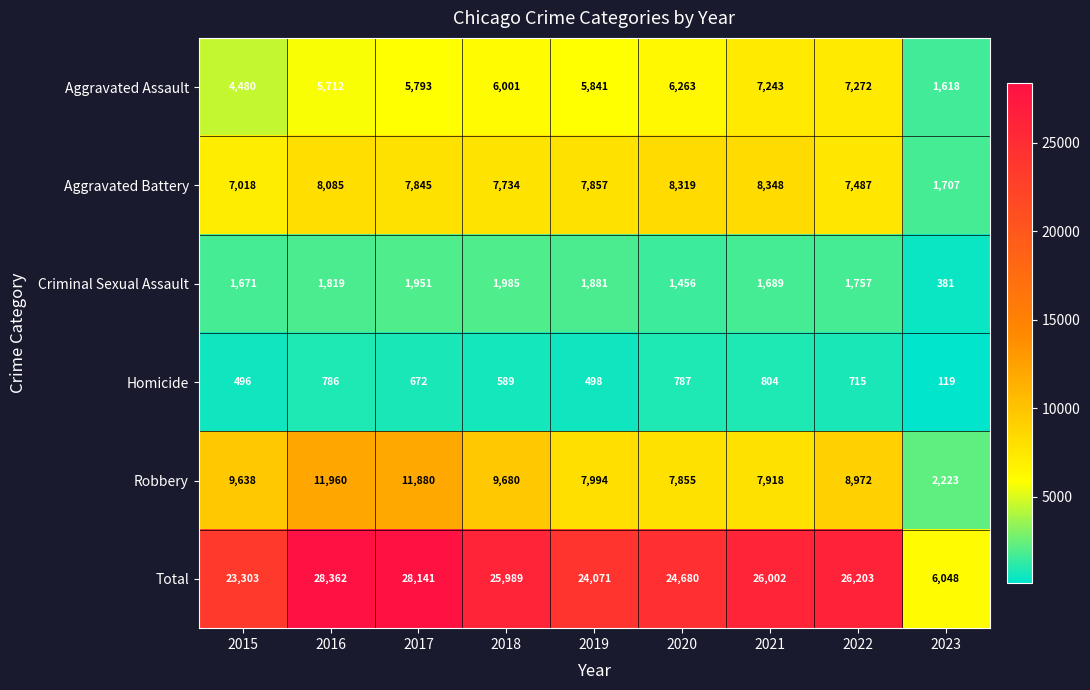

How many data points does each series have?

9